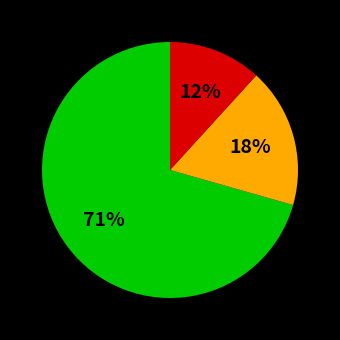

To the nearest percent, what is the average slice percentage?

33%